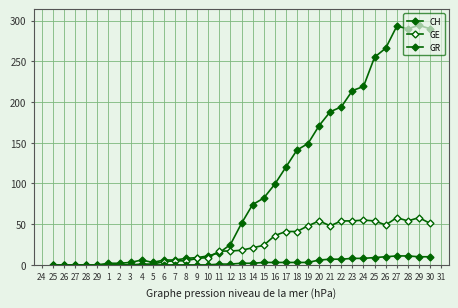

At which category is the sum across all series the highest?

27